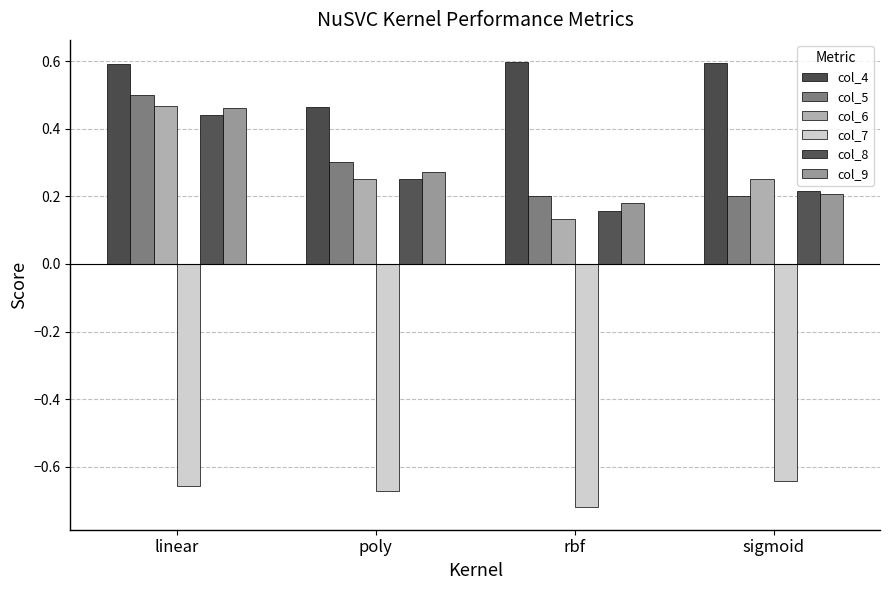

Which category has the highest value in the col_7 series?

sigmoid